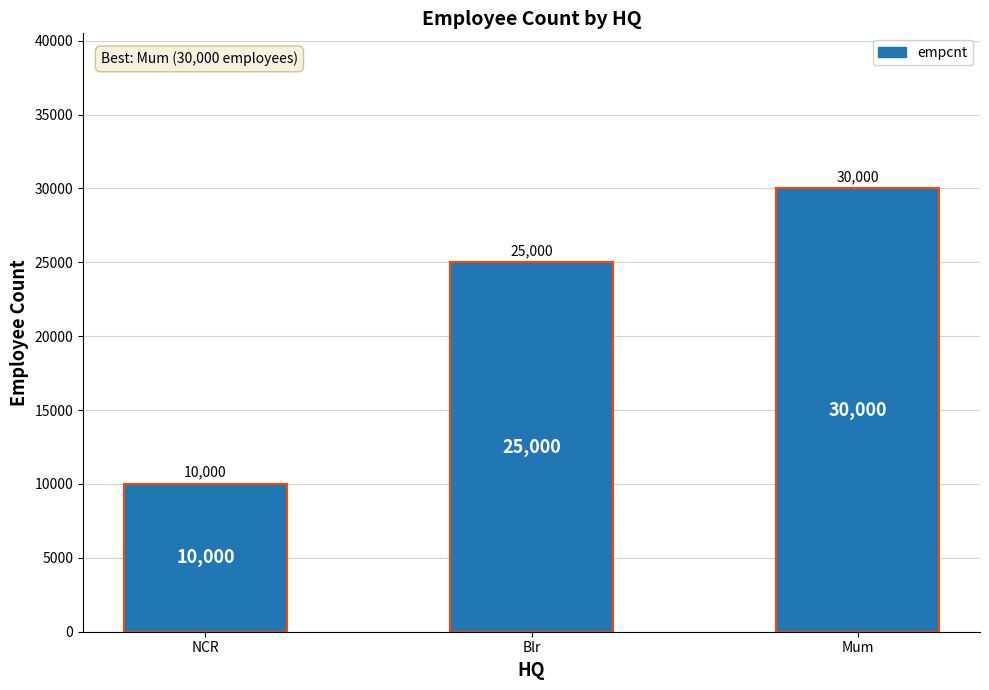

What is the value of the 1st bar from the left?

10000